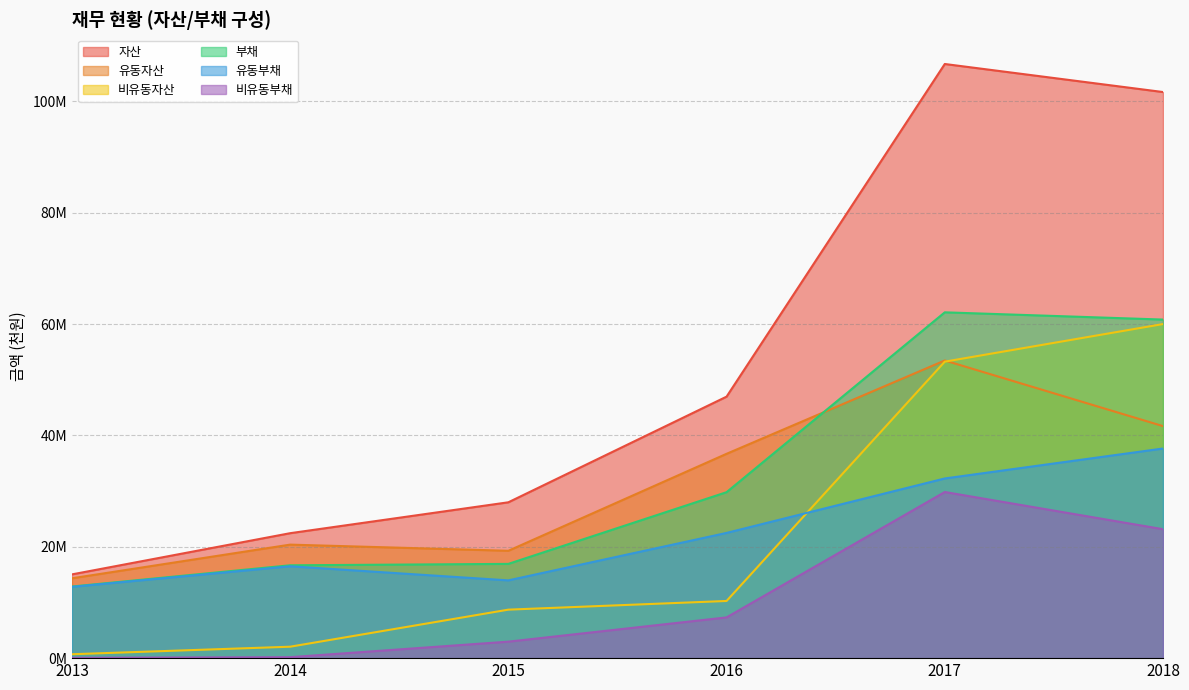

What is the minimum value shown in the chart?

57335